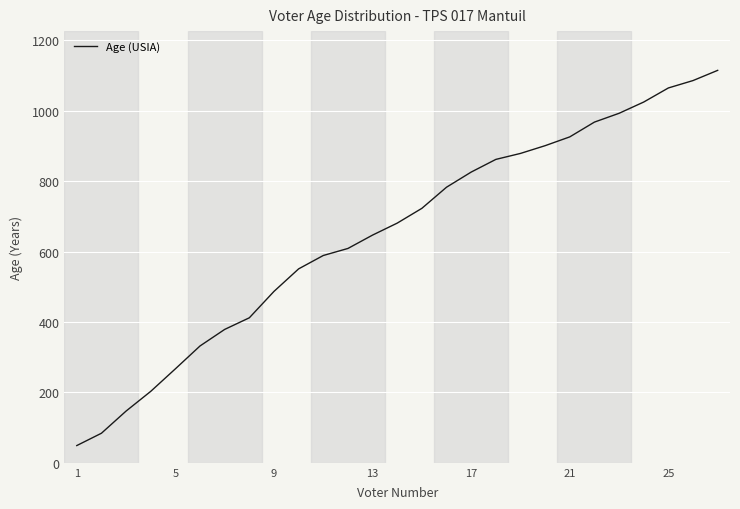

What is the maximum value shown in the chart?

1115